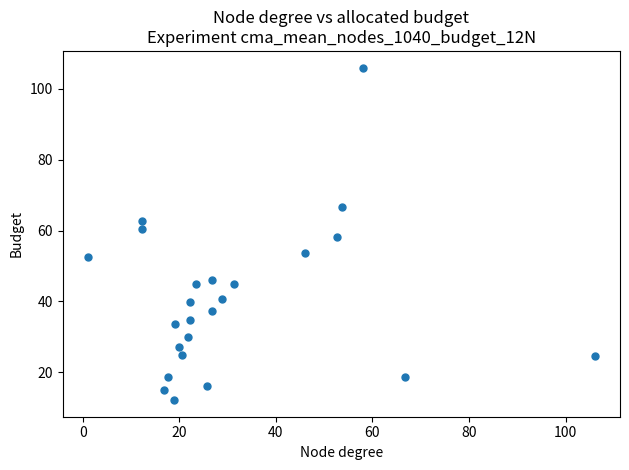

What is the range of X values (max minus min)?

105.0